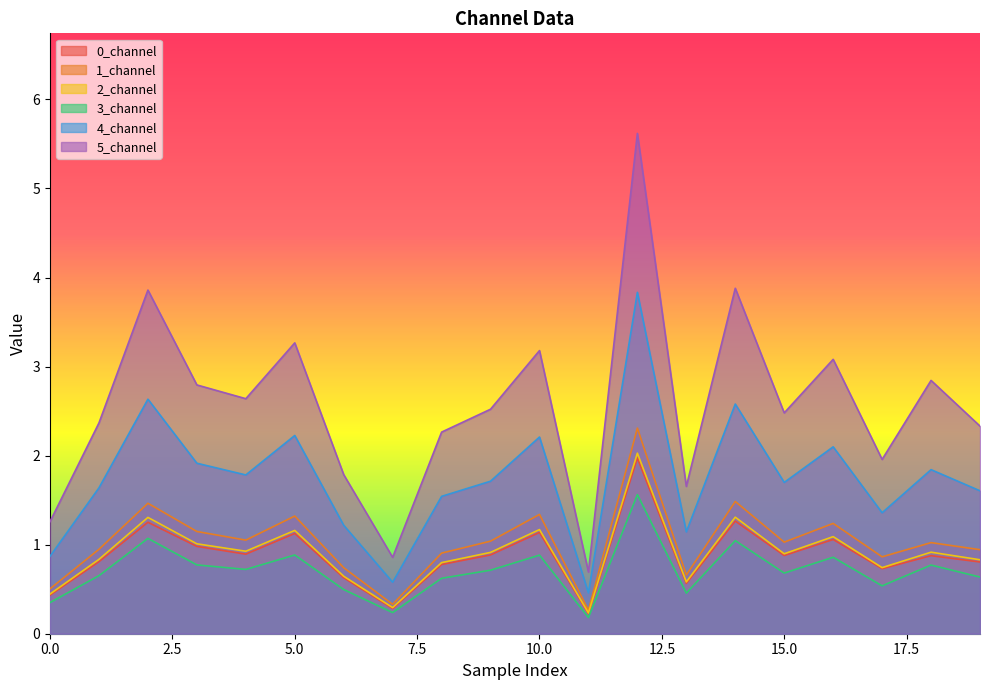

The 0_channel series shows 0.2 at 6. True or false?

False